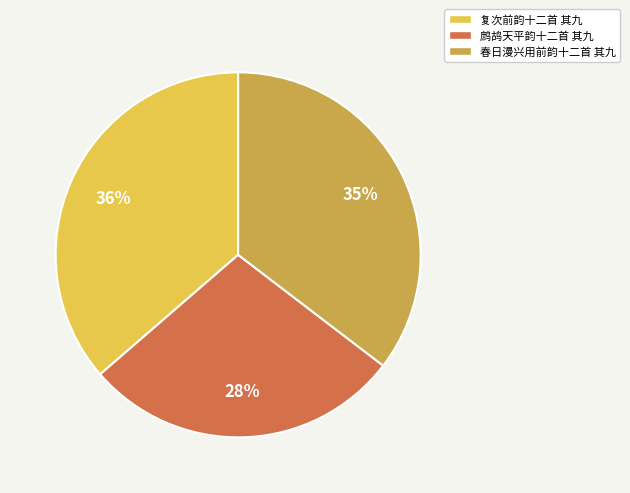

Rank the categories by value from lowest to highest.

鹧鸪天平韵十二首 其九, 春日漫兴用前韵十二首 其九, 复次前韵十二首 其九